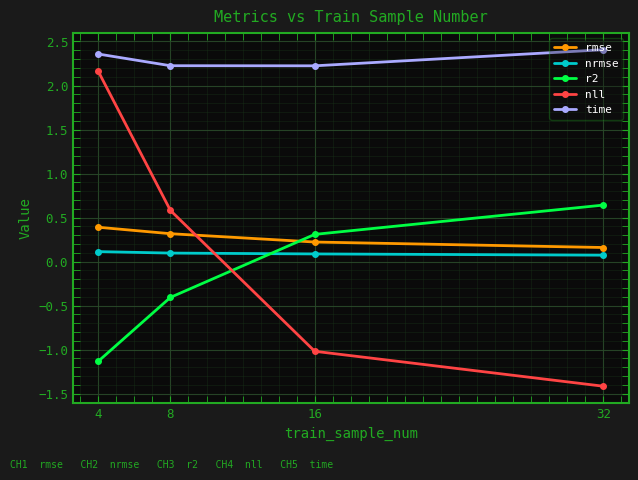

What is the sum of all rmse values?

1.1